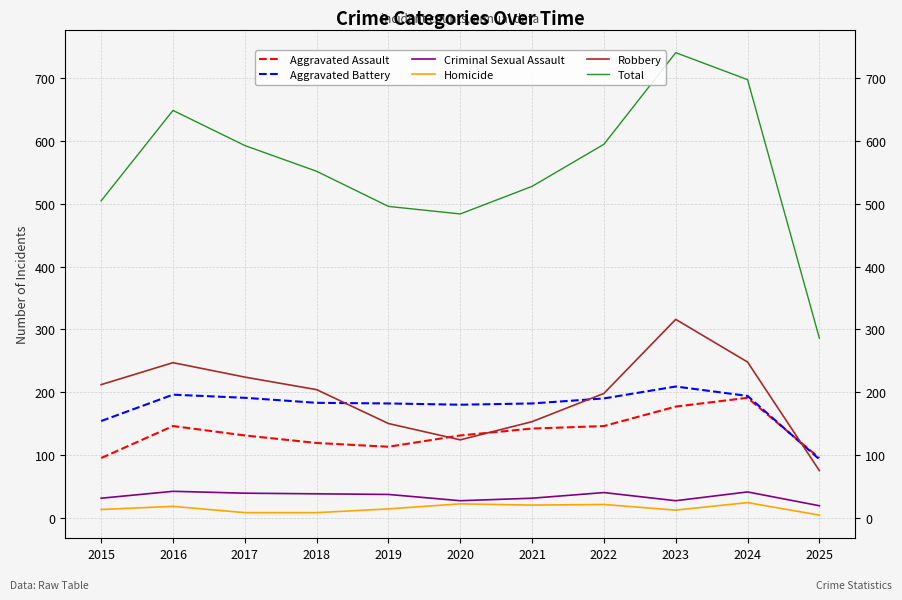

At which label does Criminal Sexual Assault reach its minimum?

2025